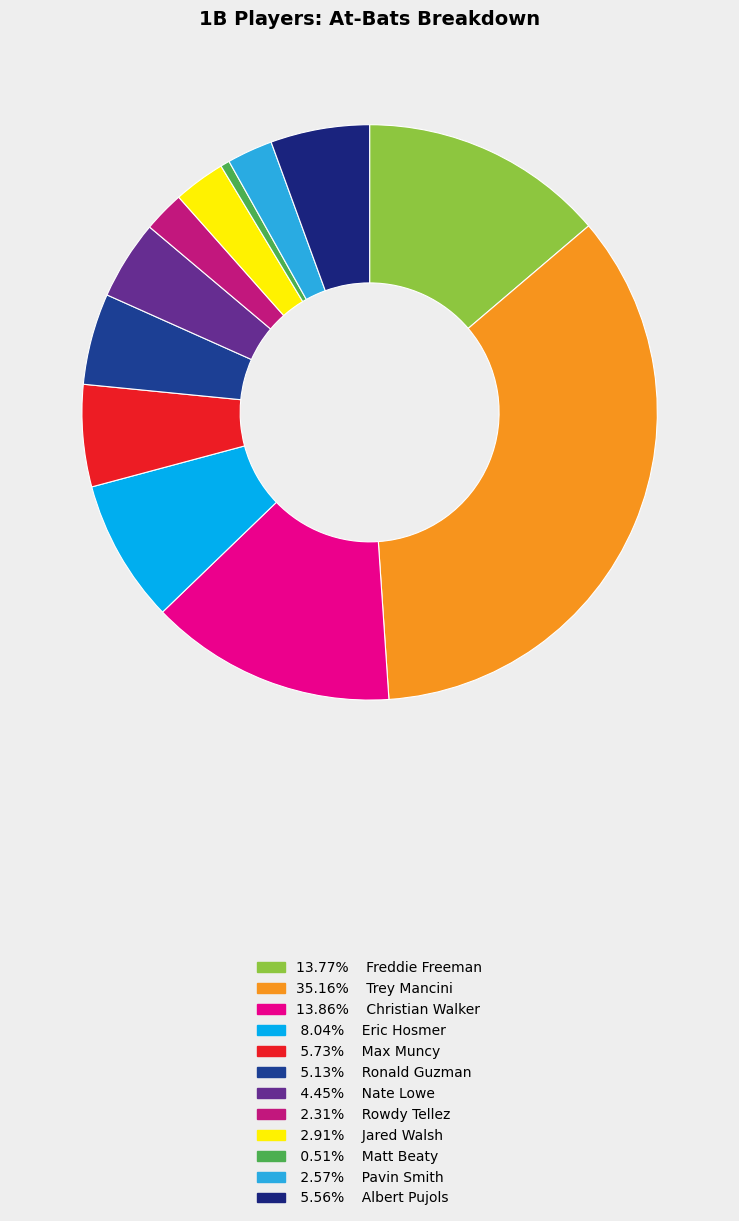

Count the number of slices in the pie.

12